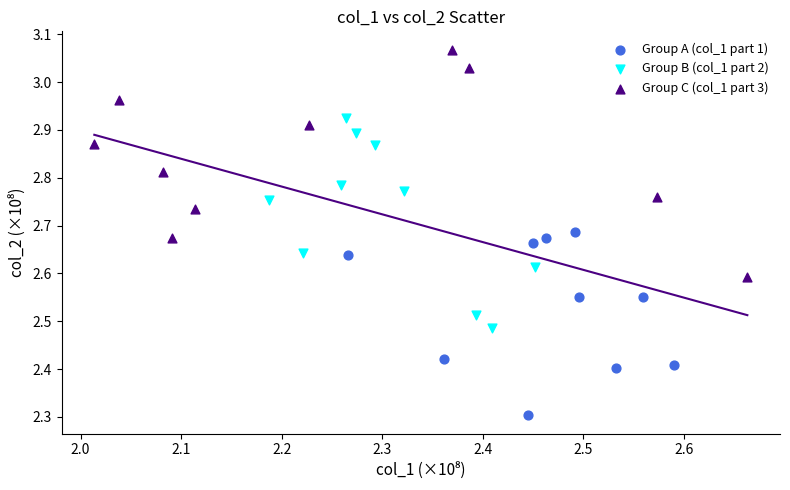

Which series contains the lowest Y value?

Group A (col_1 part 1)